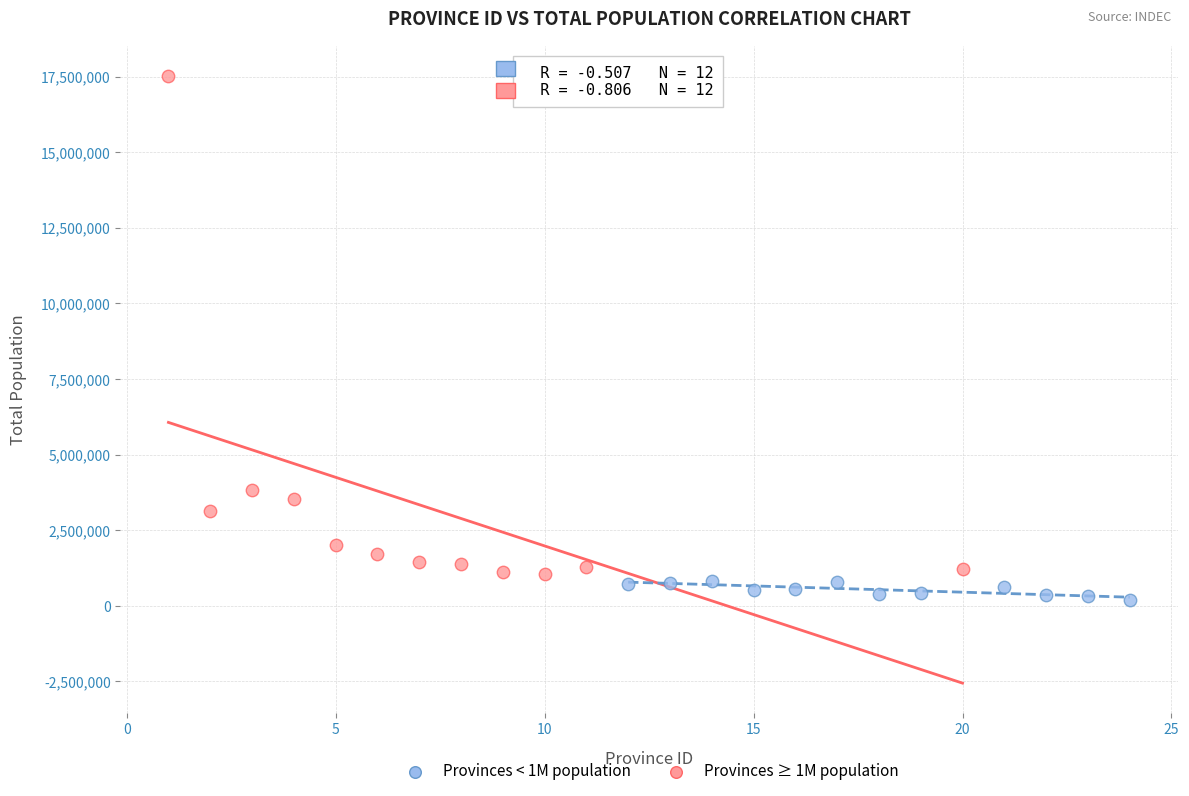

Which series has the largest Y range (max minus min)?

Provinces ≥ 1M population